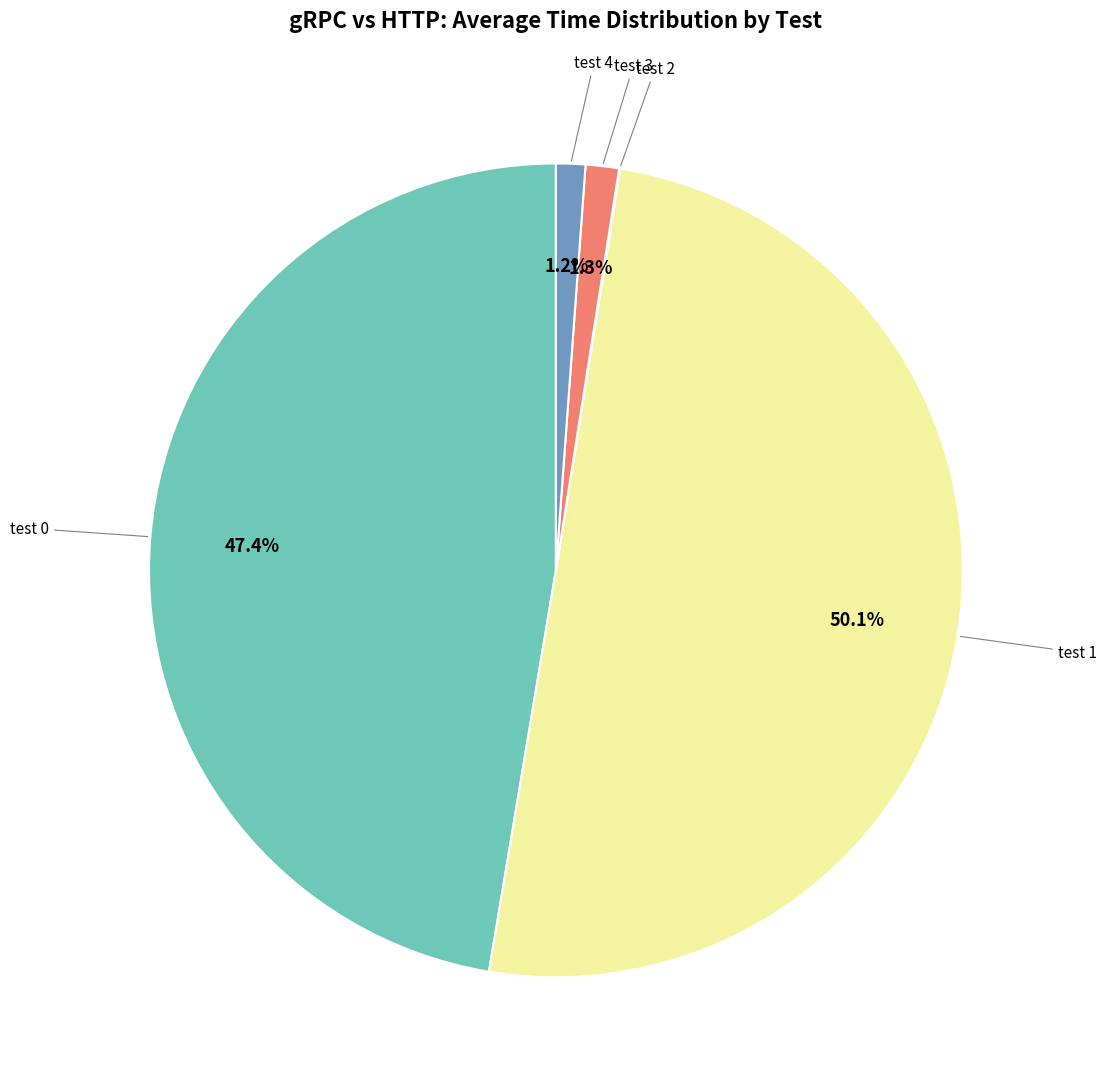

To the nearest percent, what is the difference between the largest and smallest slice percentages?

50%